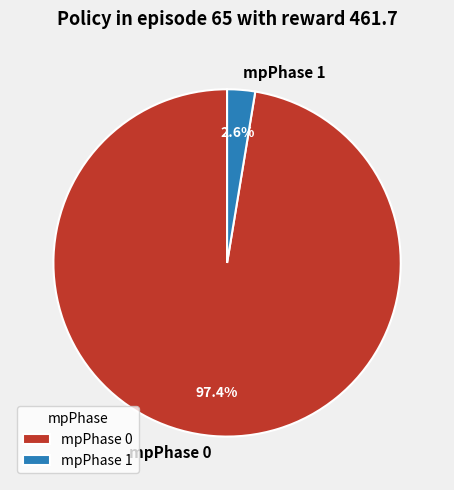

Does any single category account for the majority?

Yes